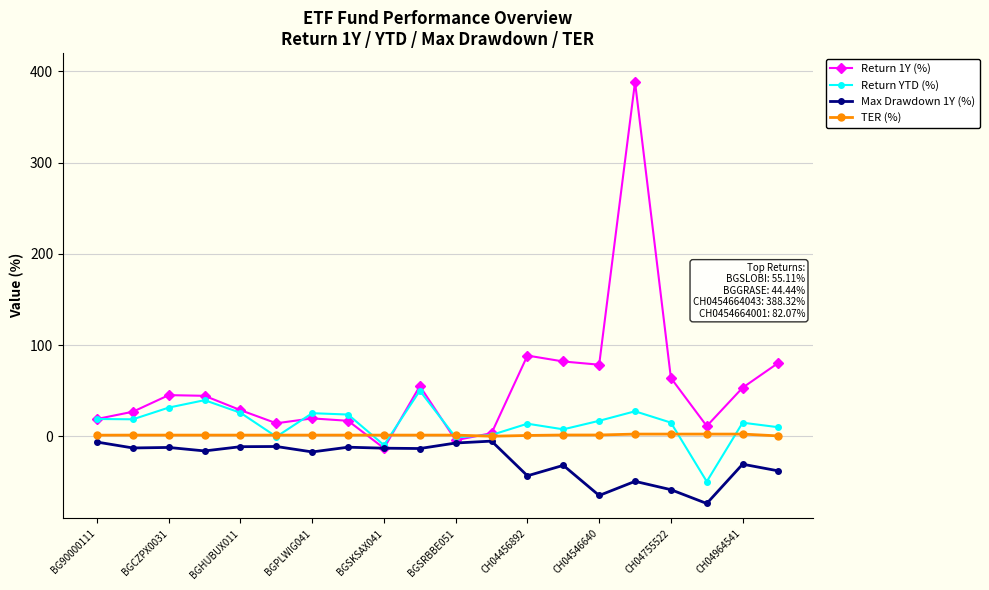

What is the minimum value for Return YTD (%)?

-49.5